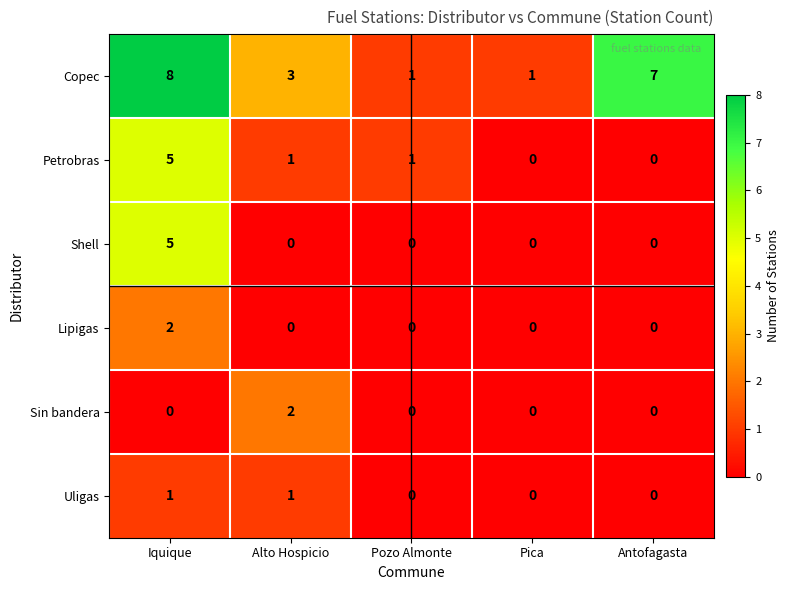

Is it true that Petrobras equals 1 at Alto Hospicio?

True